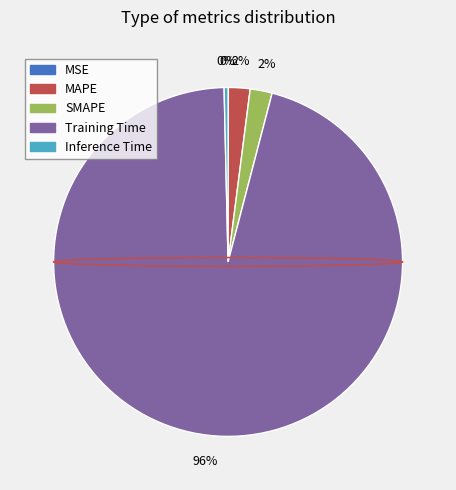

To the nearest percent, what portion does SMAPE represent?

2%